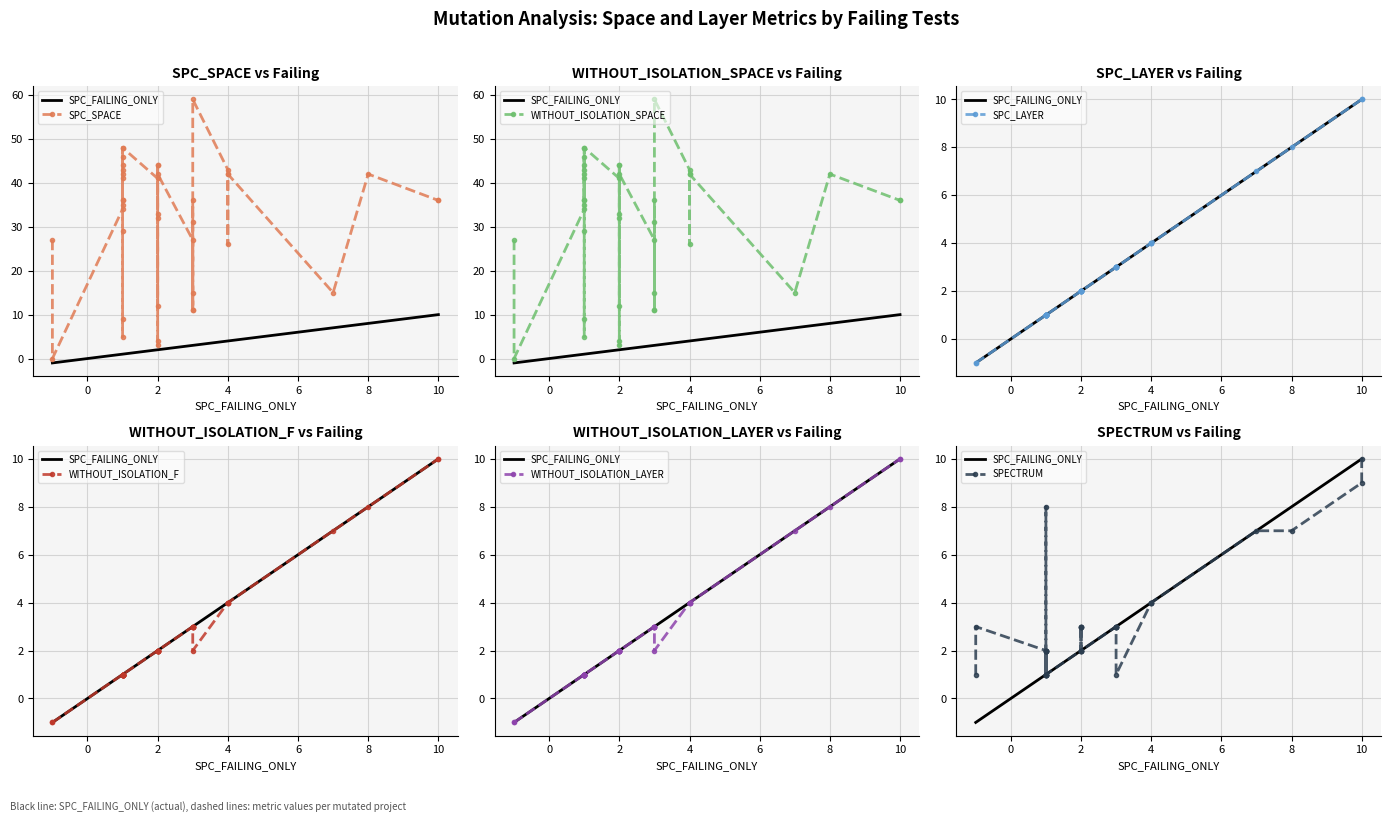

Rank the series by their maximum value, from lowest to highest.

SPC_LAYER, WITHOUT_ISOLATION_F, WITHOUT_ISOLATION_LAYER, SPECTRUM, SPC_SPACE, WITHOUT_ISOLATION_SPACE